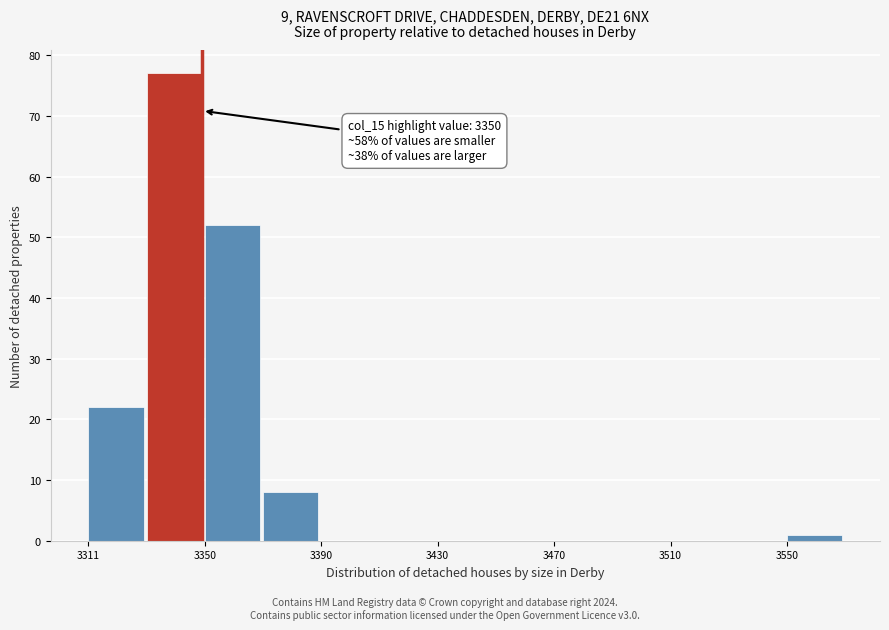

Around what value on the x-axis is the tallest bar? Give the approximate position of its centre, as read against the axis.

3340